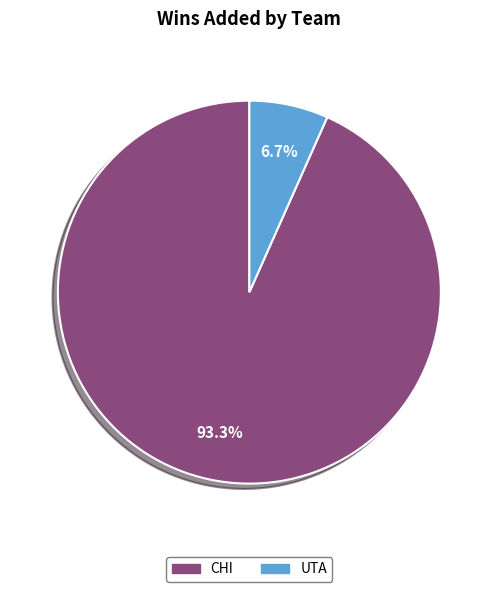

How many slices are in this pie chart?

2